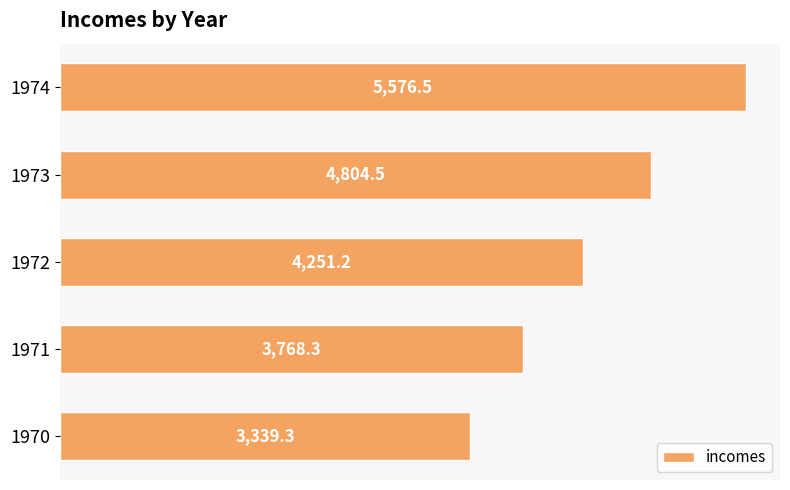

How many bars are there in total?

5